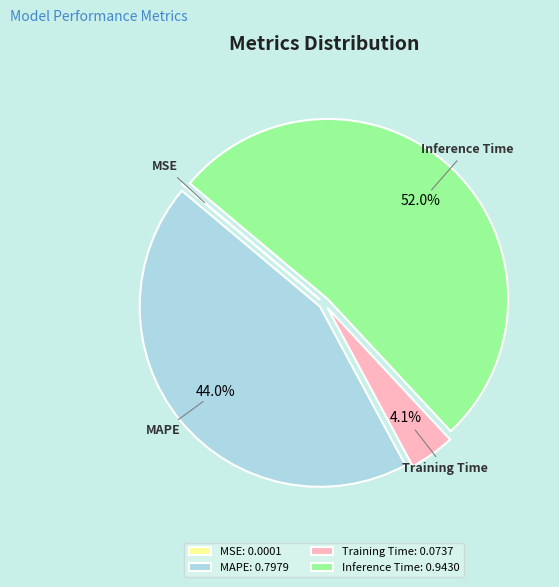

Is there a majority slice in this chart?

Yes